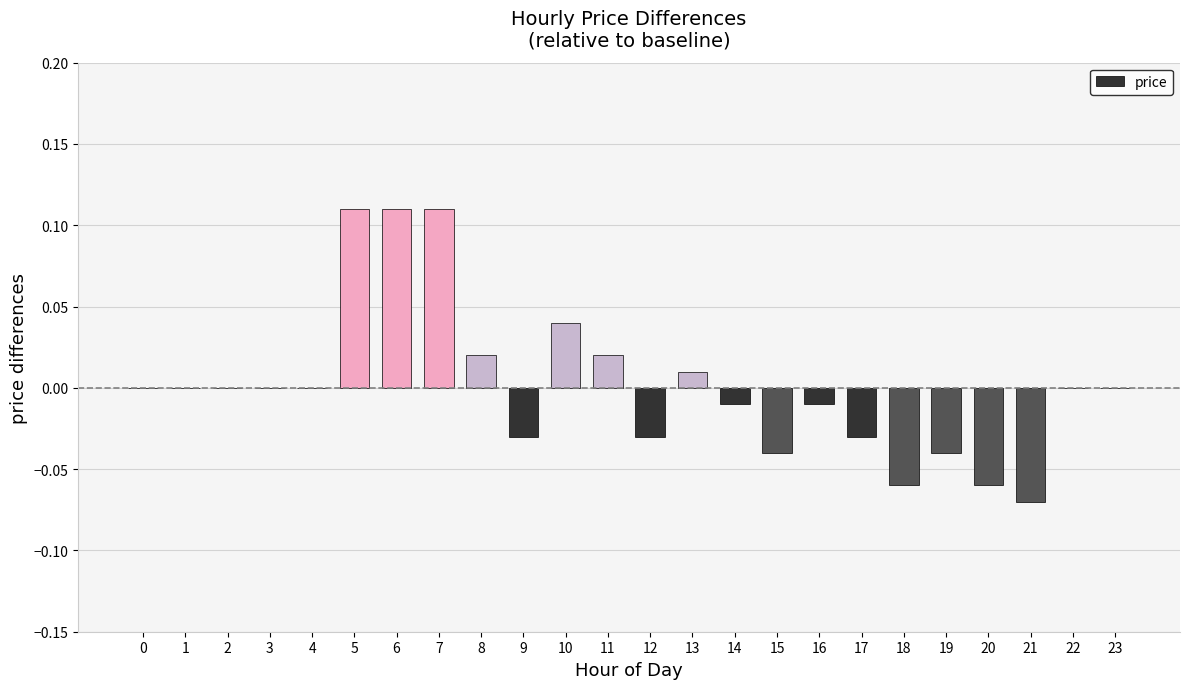

Count the number of data series in this chart.

1